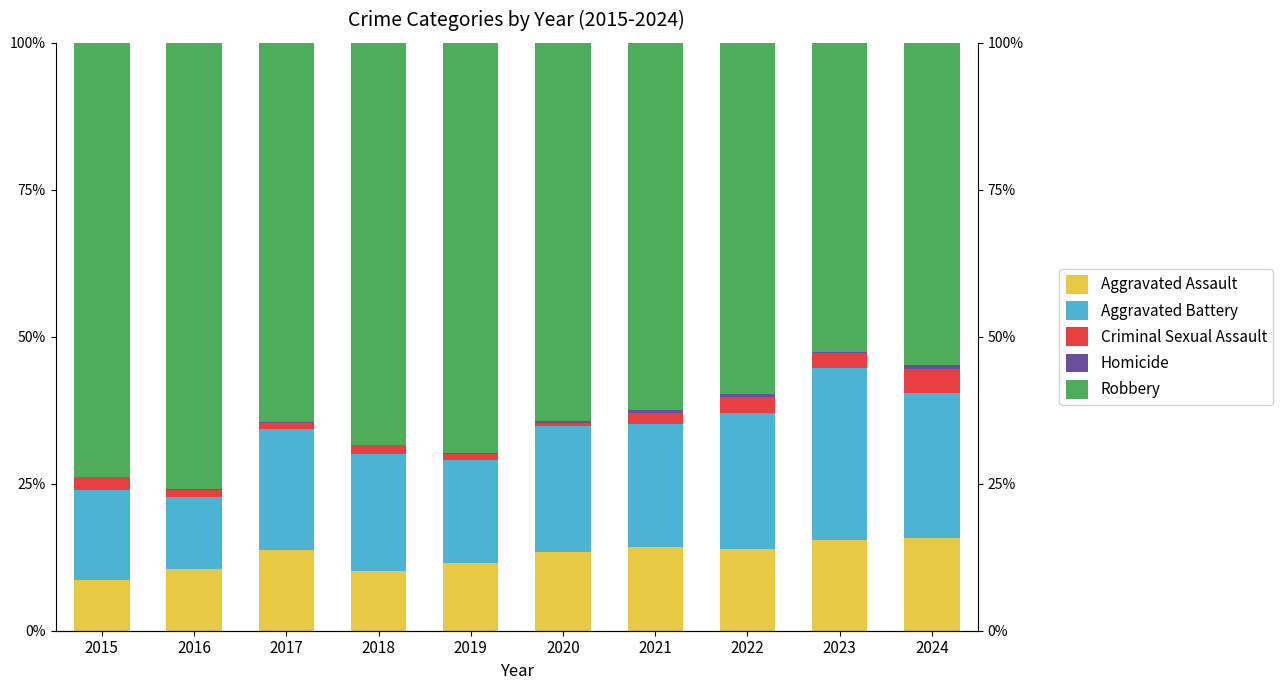

How many bars are there in total?

50